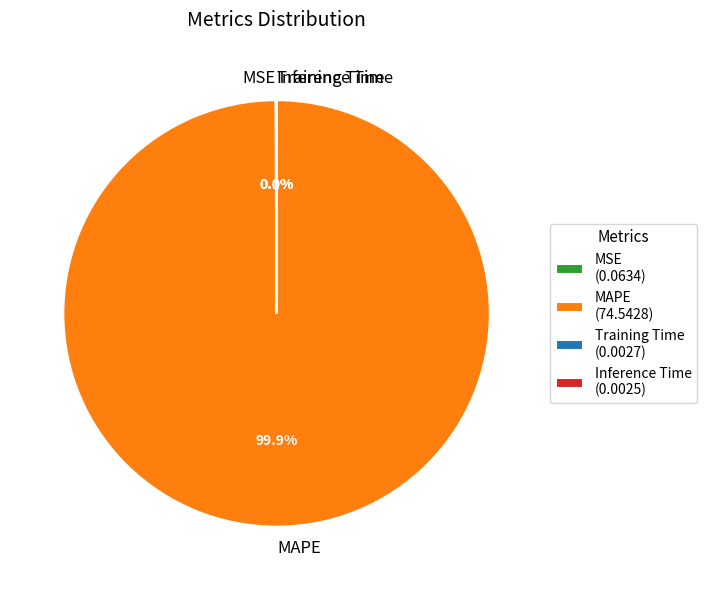

Which category accounts for the majority?

MAPE